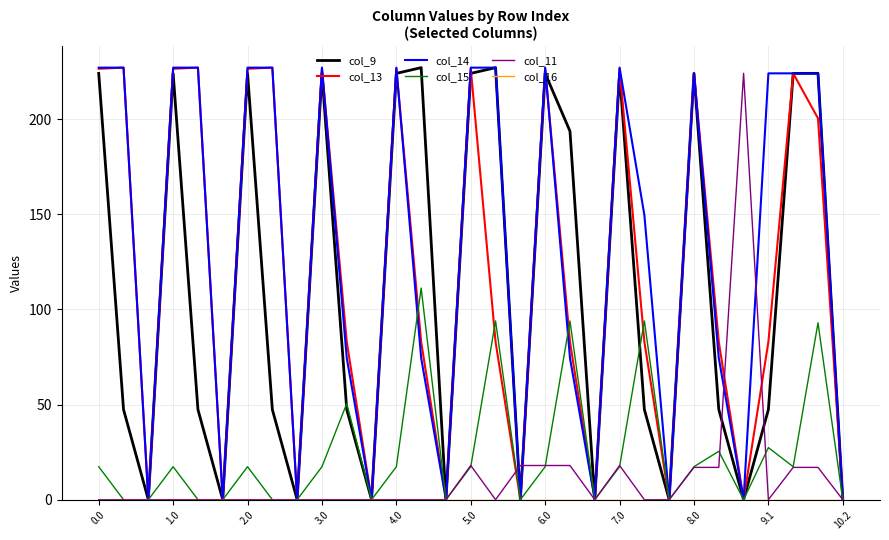

At how many categories does at least one series exceed 15?

23